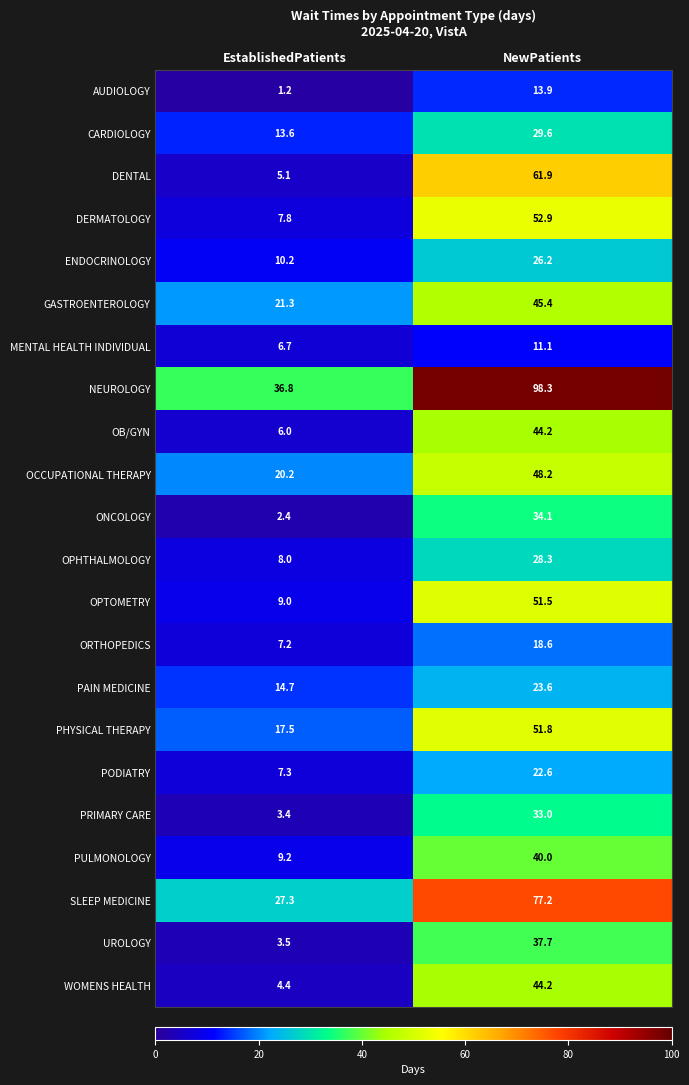

What is the difference between the maximum and minimum values in the DERMATOLOGY series?

45.1